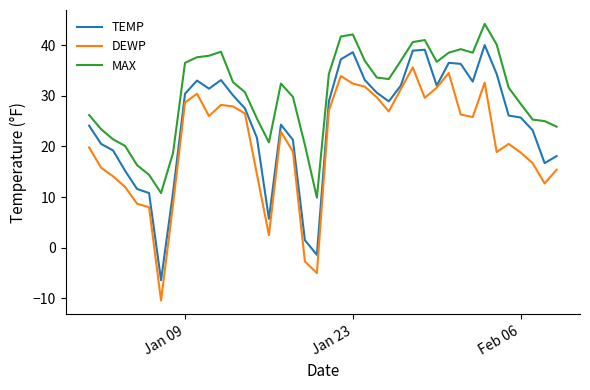

True or false: DEWP and MAX cross at least once.

False